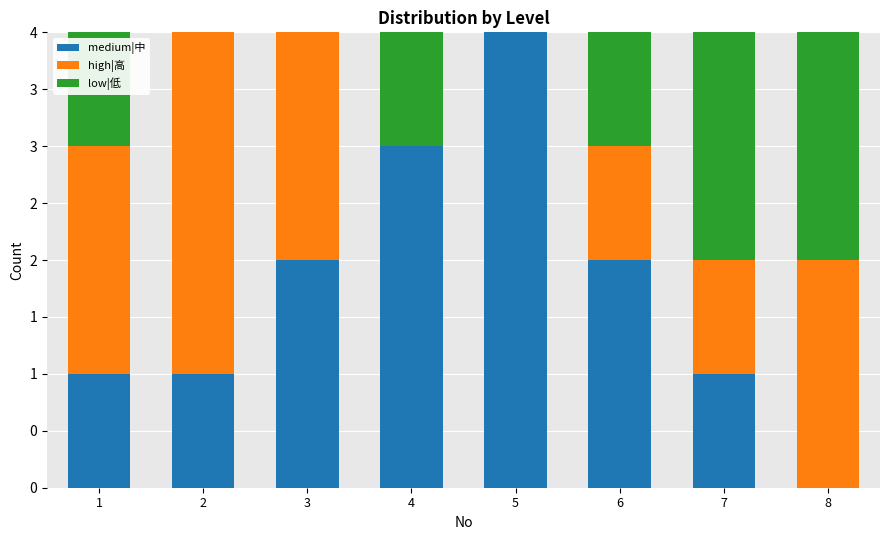

Count the low|低 values in the range 0 to 2.

8